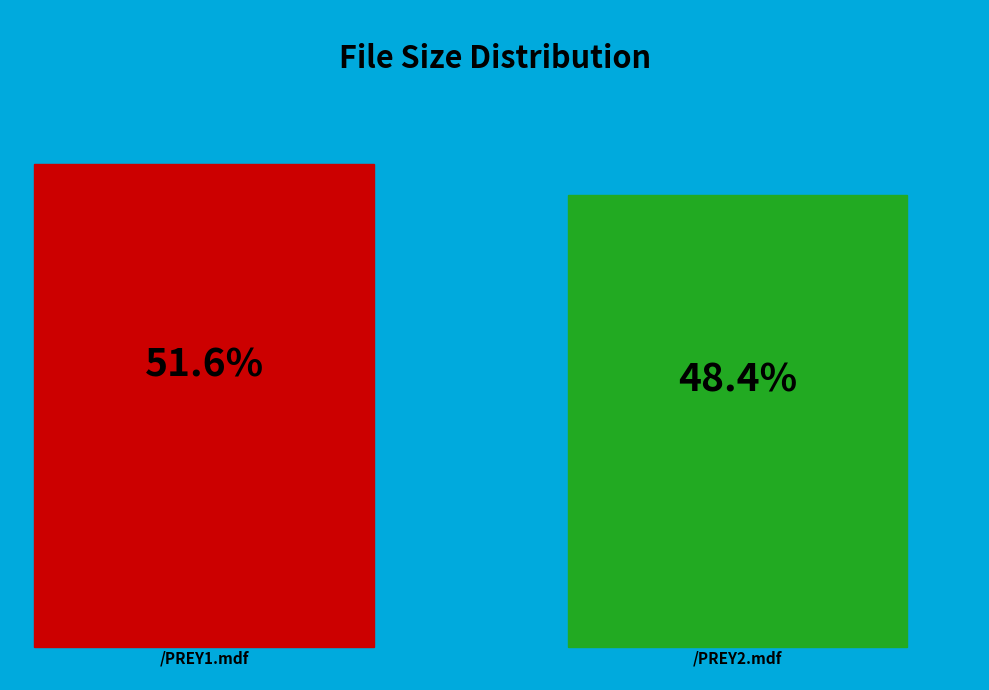

Do /PREY2.mdf and /PREY1.mdf together represent more than half of the pie?

Yes